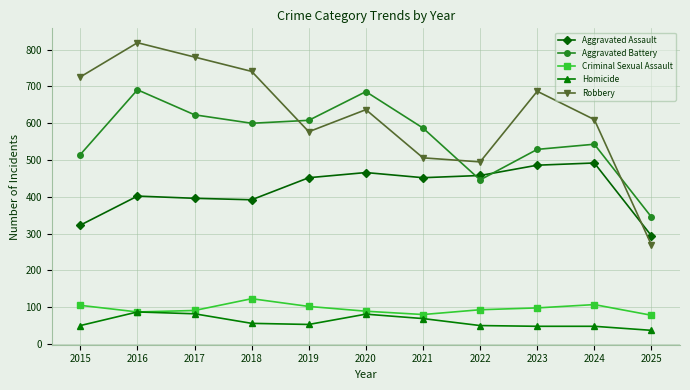

How many series are shown in this chart?

5